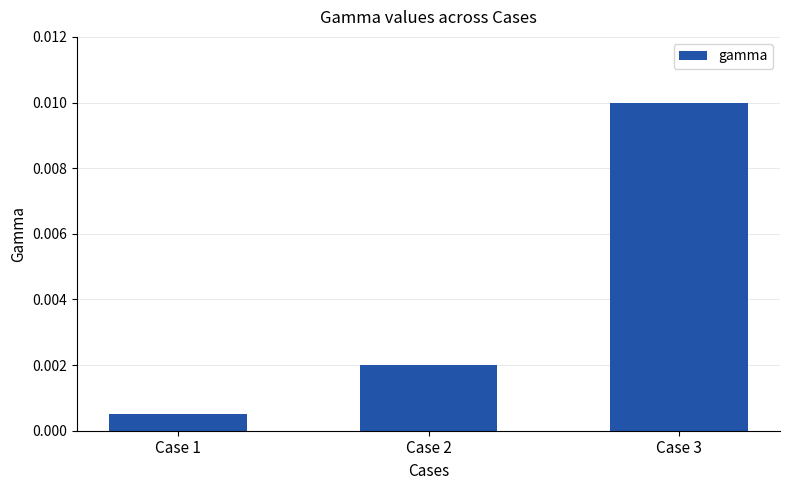

Does the chart contain stacked bars?

No